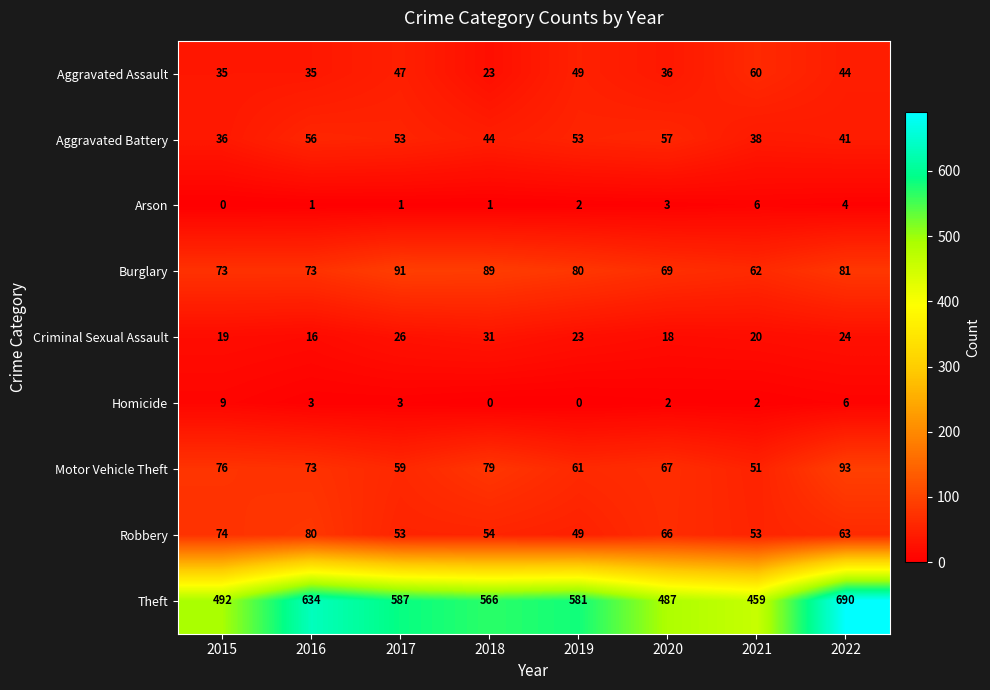

What is the difference between the highest and lowest values at 2017?

586